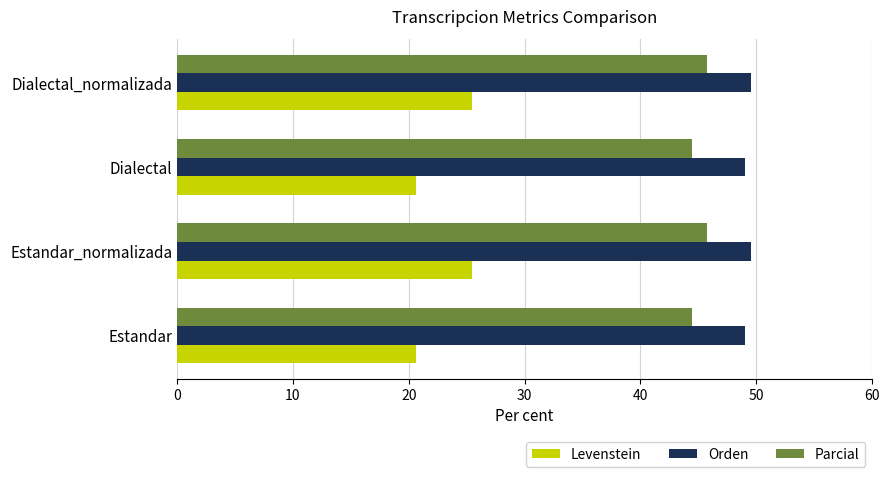

What are all the series names shown in the legend?

Levenstein, Orden, Parcial